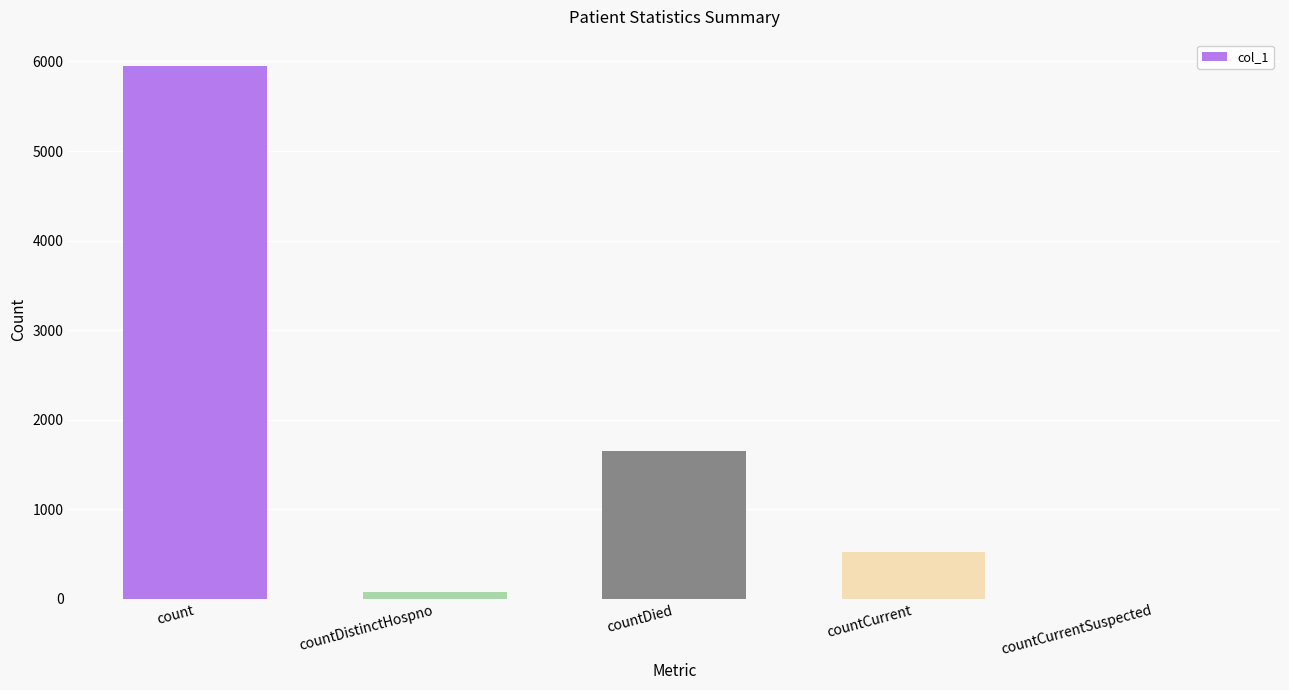

Which label corresponds to the largest value in the chart?

count